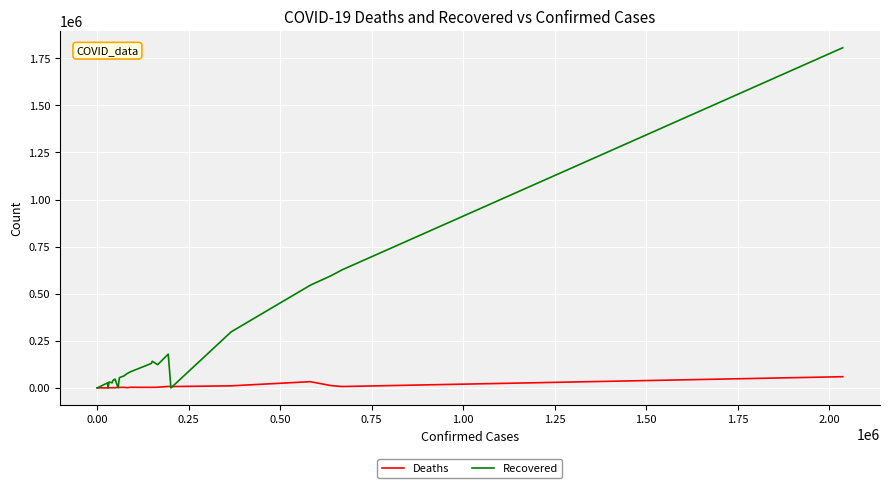

What is the greatest value displayed?

1805549